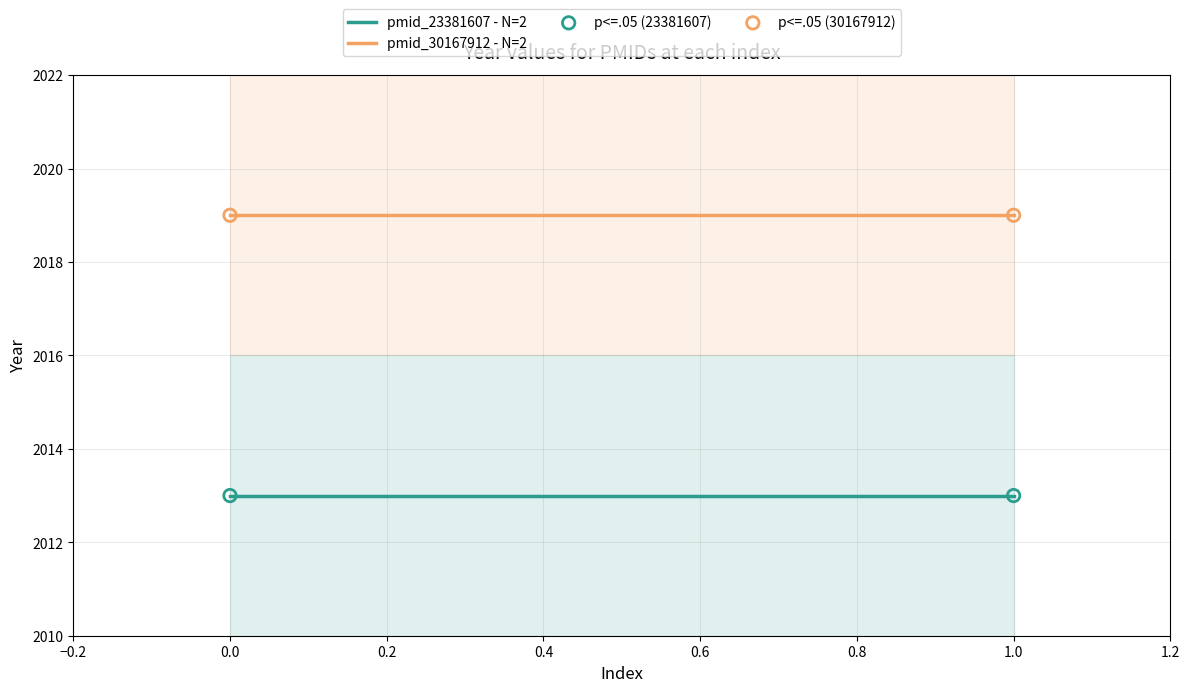

Across all data points, what is the average Y value?

2016